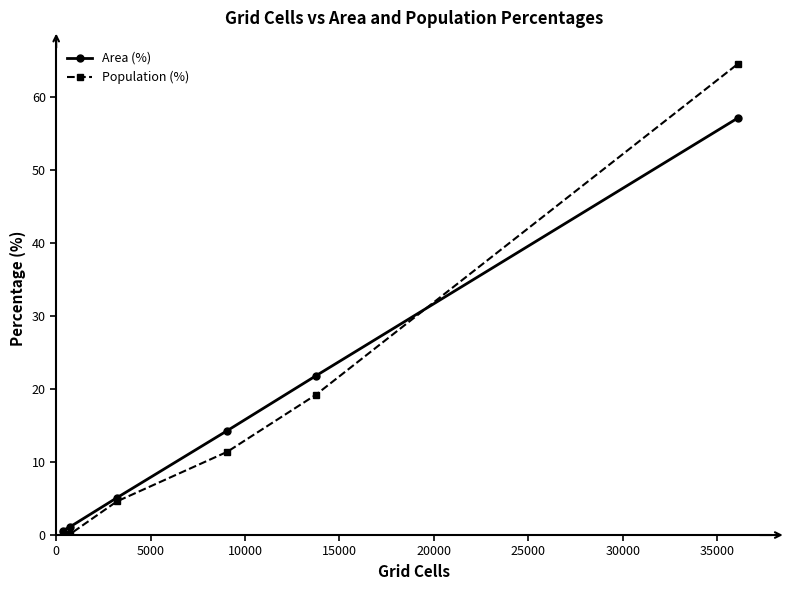

At how many categories does at least one series exceed 53?

1